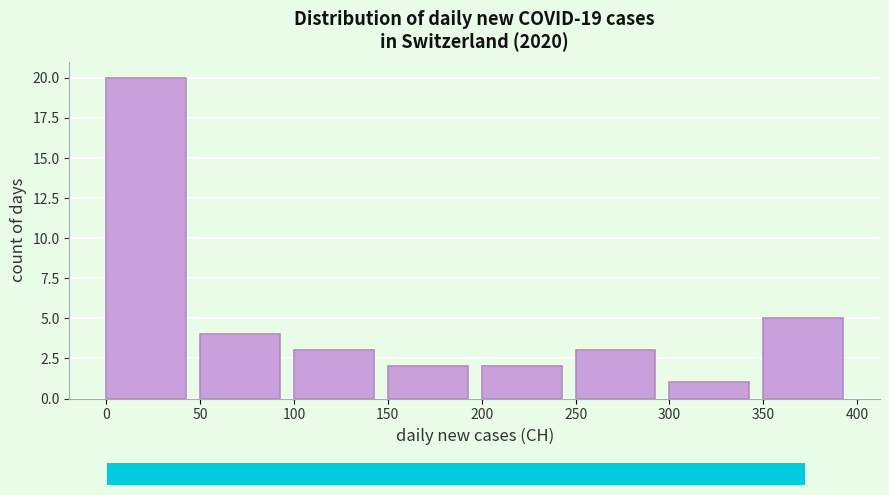

Over which range of the x-axis is the bar tallest?

0 to 50